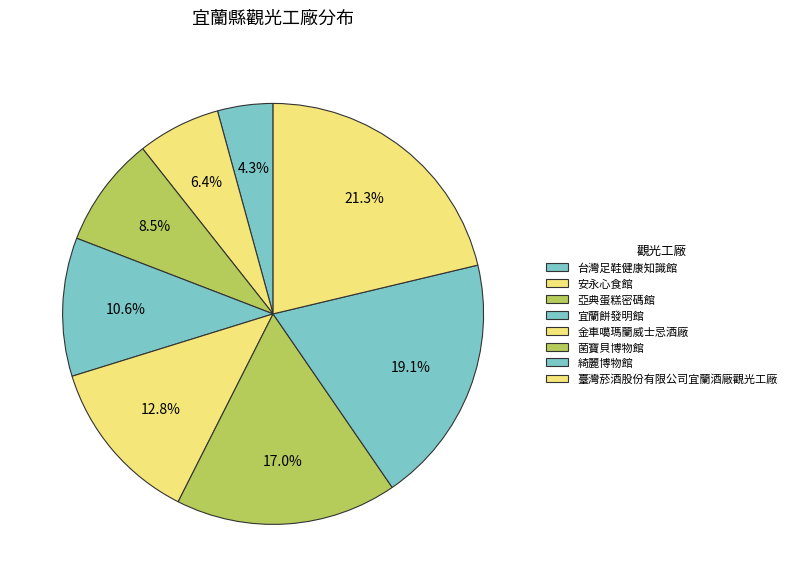

Between 安永心食館 and 臺灣菸酒股份有限公司宜蘭酒廠觀光工廠, which is larger?

臺灣菸酒股份有限公司宜蘭酒廠觀光工廠